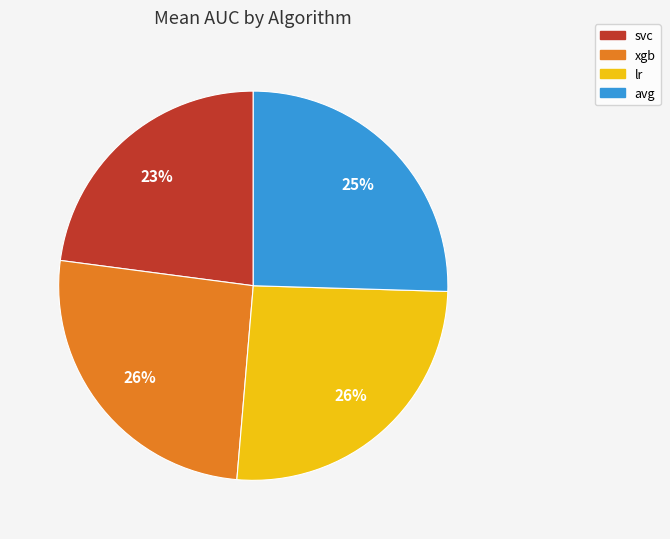

To the nearest percent, what portion does svc represent?

23%